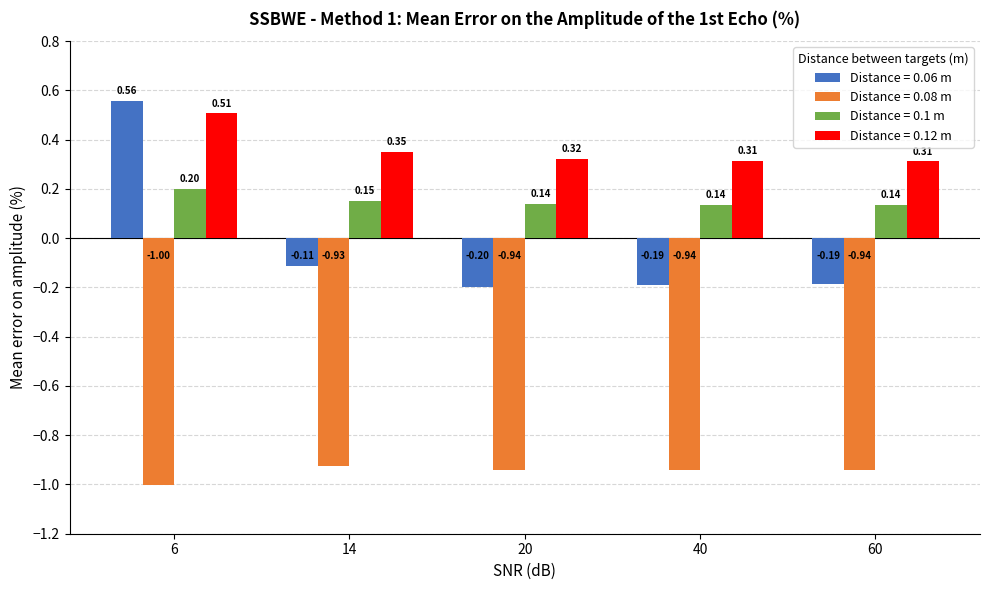

What is the difference between the maximum and minimum values in the Distance = 0.06 m series?

0.8